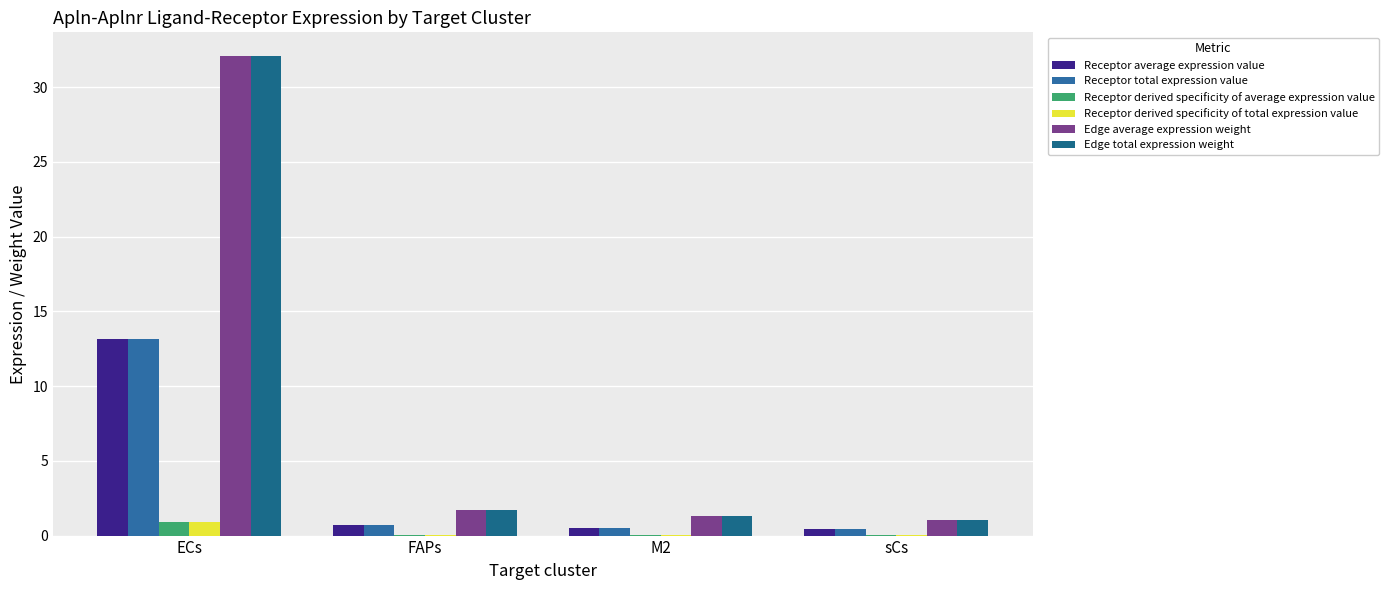

Are the bars horizontal?

No